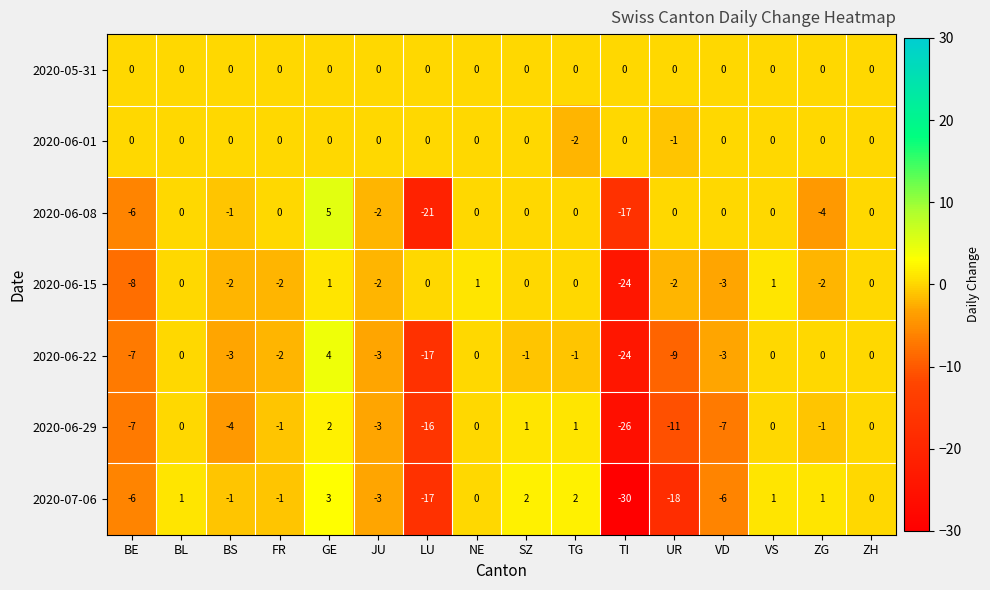

Where does the 2020-07-06 series first go above 0?

BL